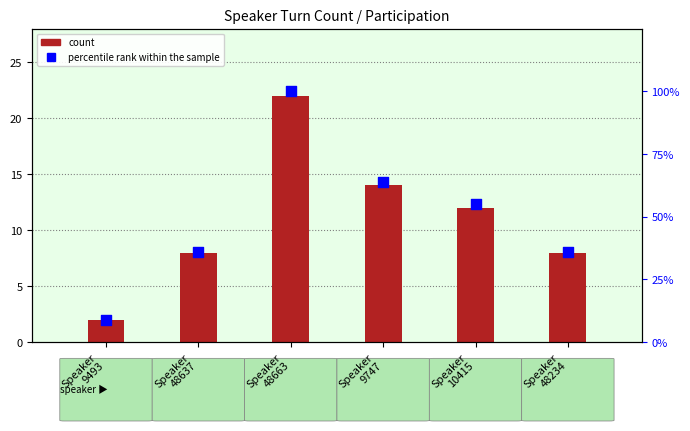

What are all the series names shown in the legend?

count, percentile rank within the sample